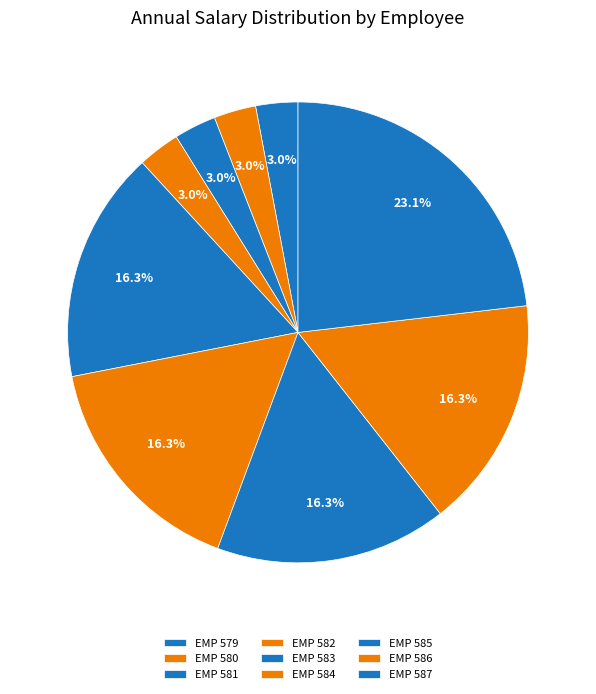

Count the number of slices in the pie.

9